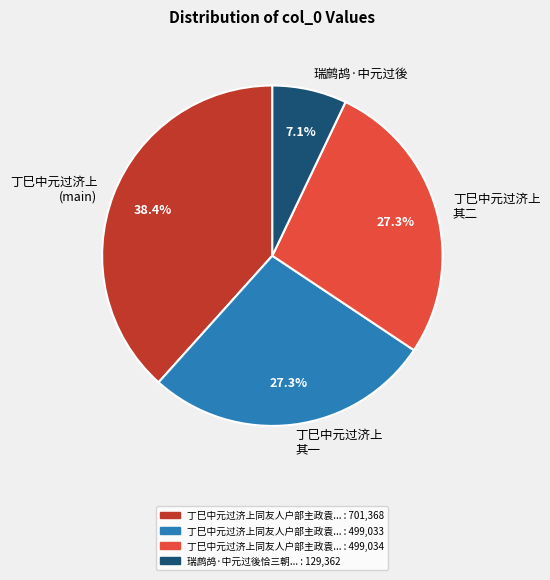

To the nearest percent, what is the average slice percentage?

25%